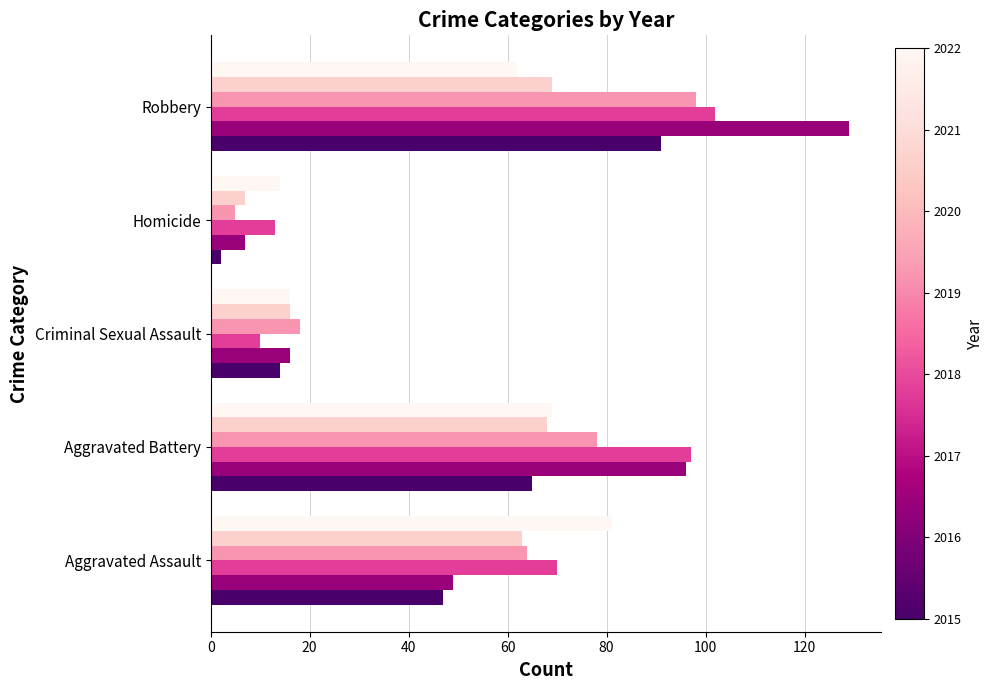

What is the spread (max minus min) of values at Aggravated Battery?

32